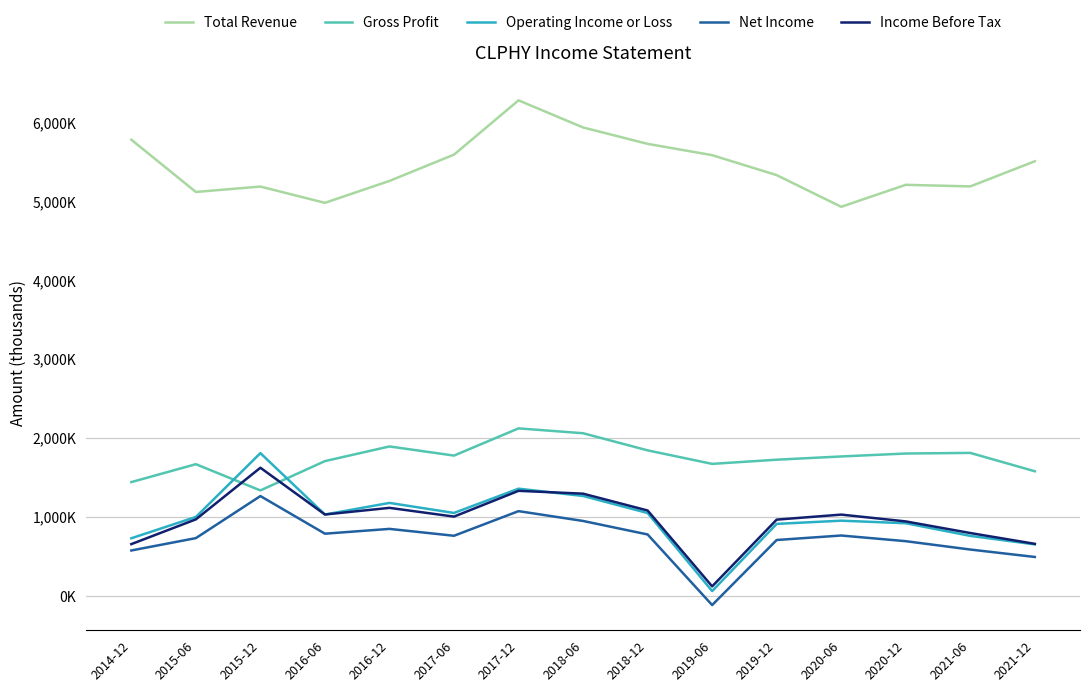

In Operating Income or Loss, how many points are higher than both neighbors (excluding endpoints)?

4